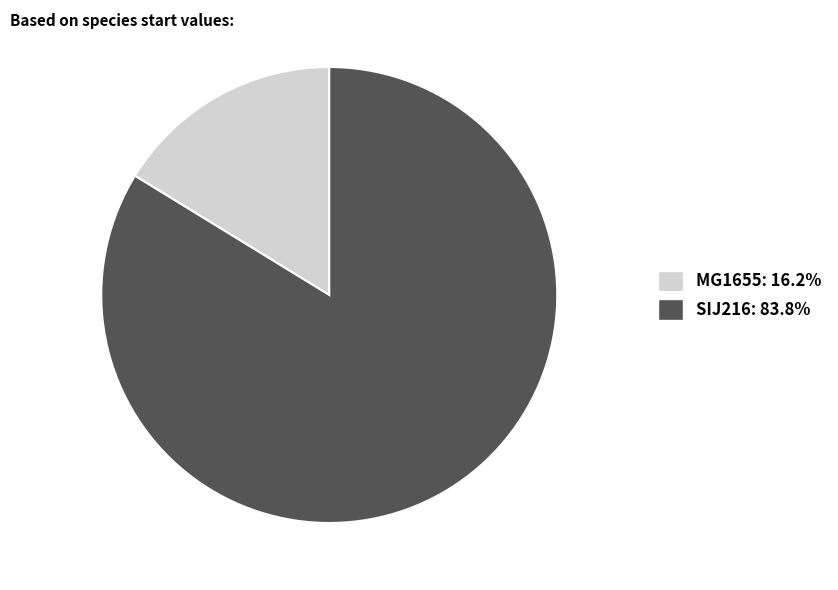

Combined, do SIJ216 and MG1655 account for over 50%?

Yes